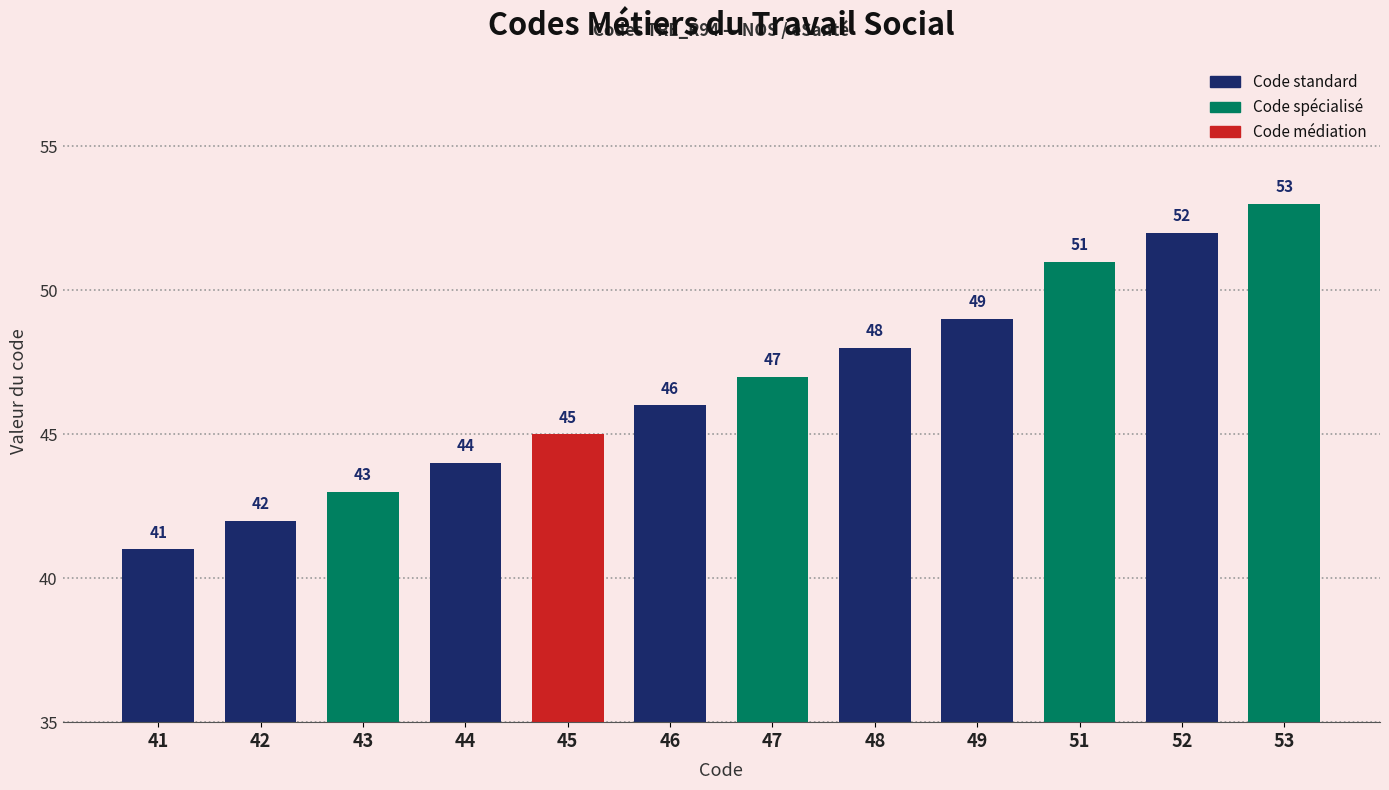

Reading right to left, extract all data points from this chart.

53	52	51	49	48	47	46	45	44	43	42	41